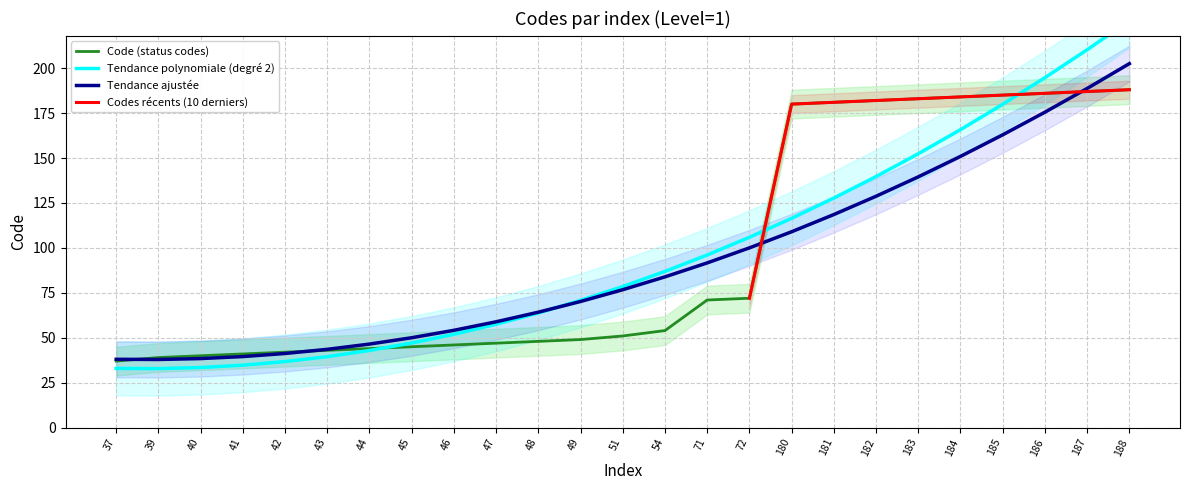

The value at 72 is 72. True or false?

True